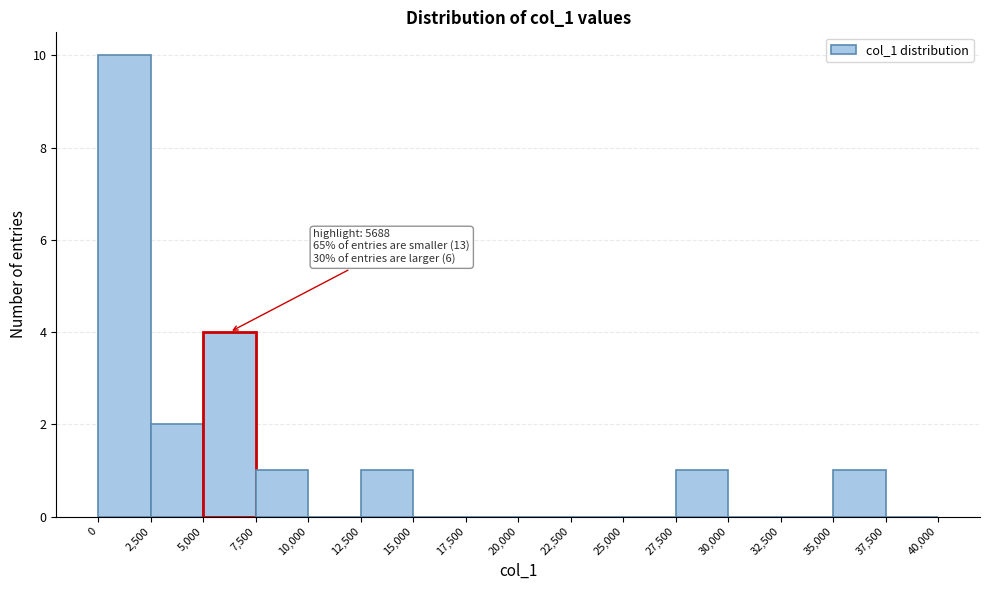

Over which range of the x-axis is the bar tallest?

0 to 2,500